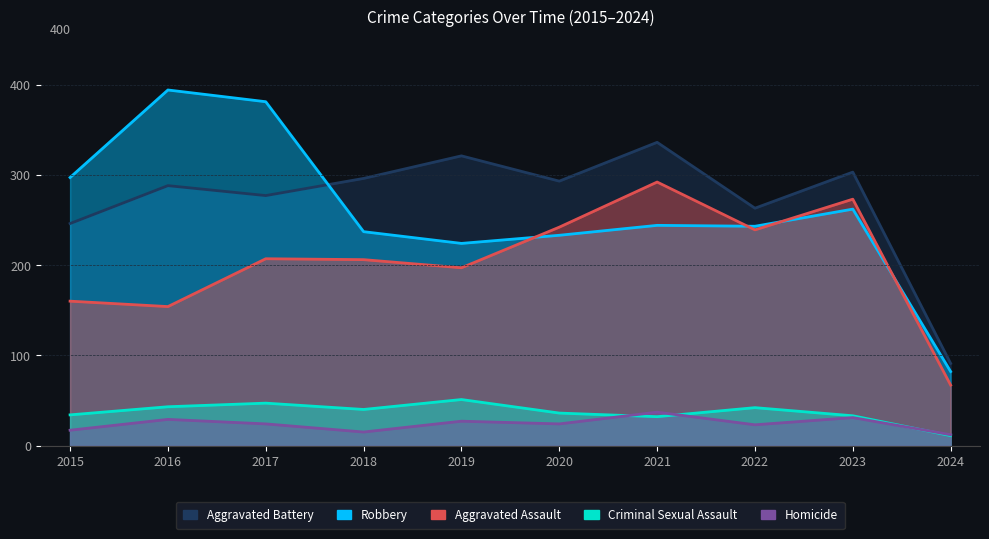

True or false: Criminal Sexual Assault has a value of 19 at 2021.

False